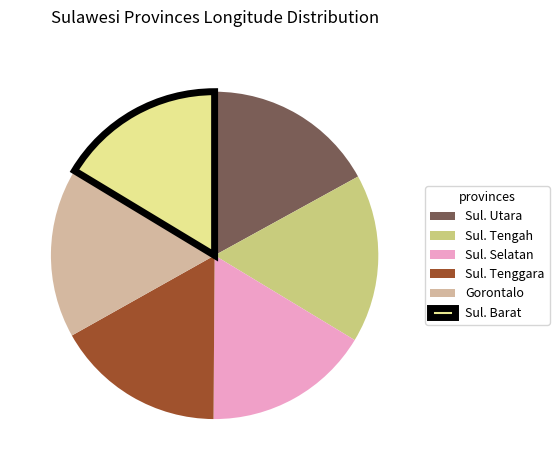

Does any single category account for the majority?

No